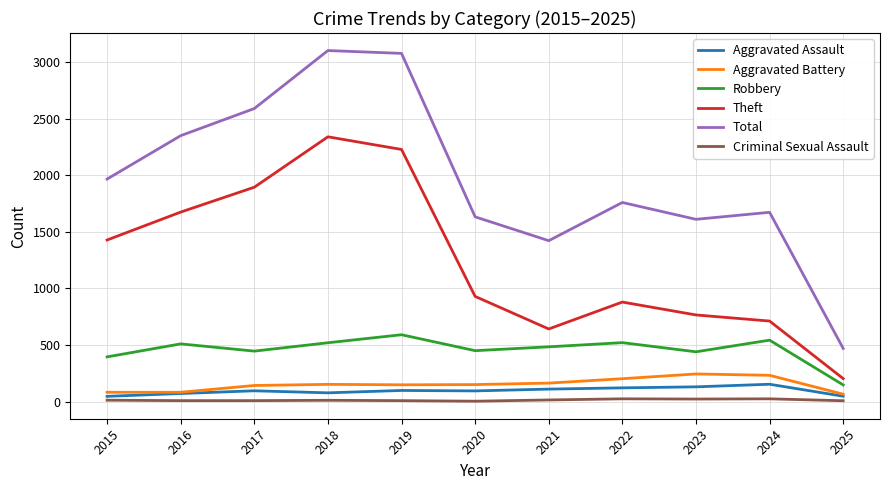

Which series changed the most between 2020 and 2023?

Theft